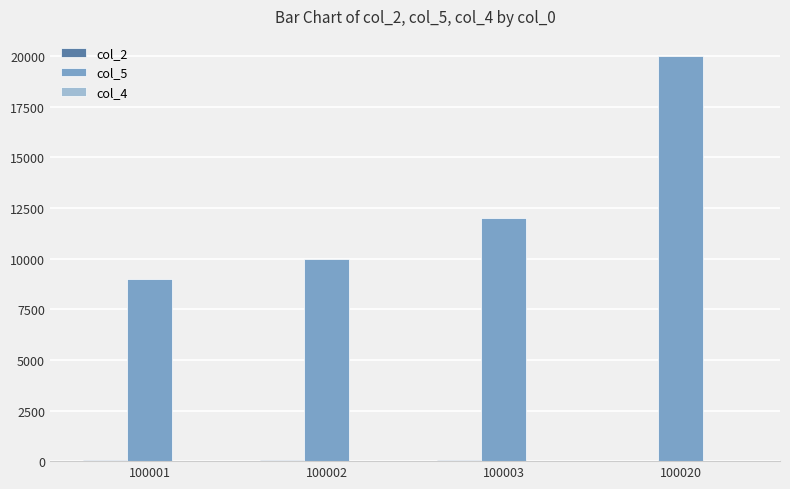

Which series has the largest range (max minus min)?

col_5